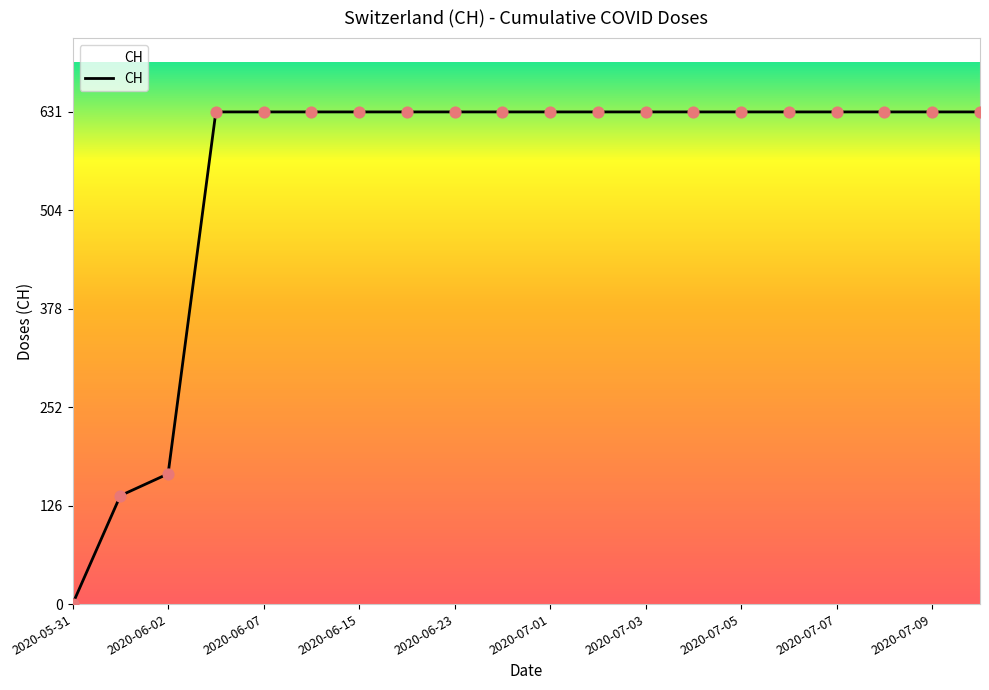

What is the maximum value shown in the chart?

631